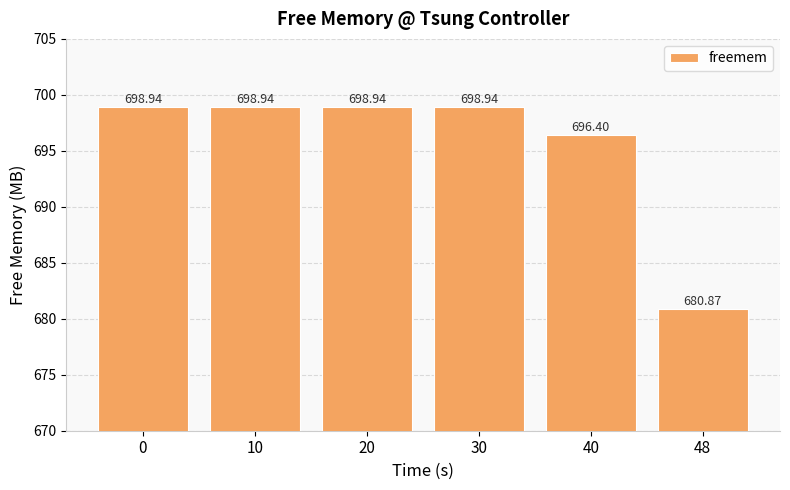

What is the difference between the second highest and second lowest values?

2.5